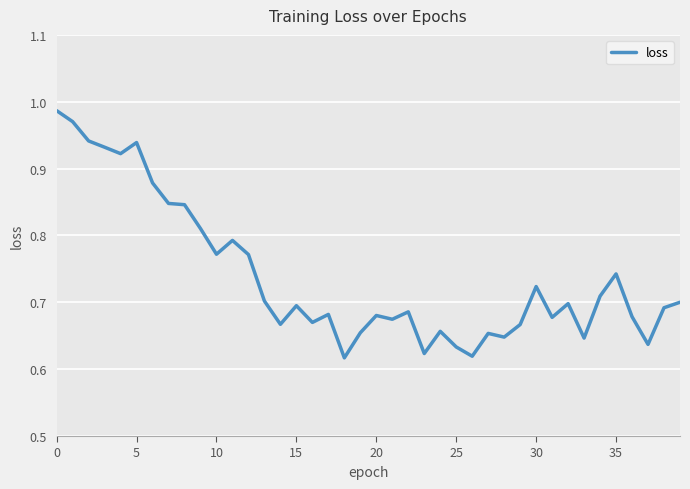

What is the difference between the maximum and minimum values?

0.4